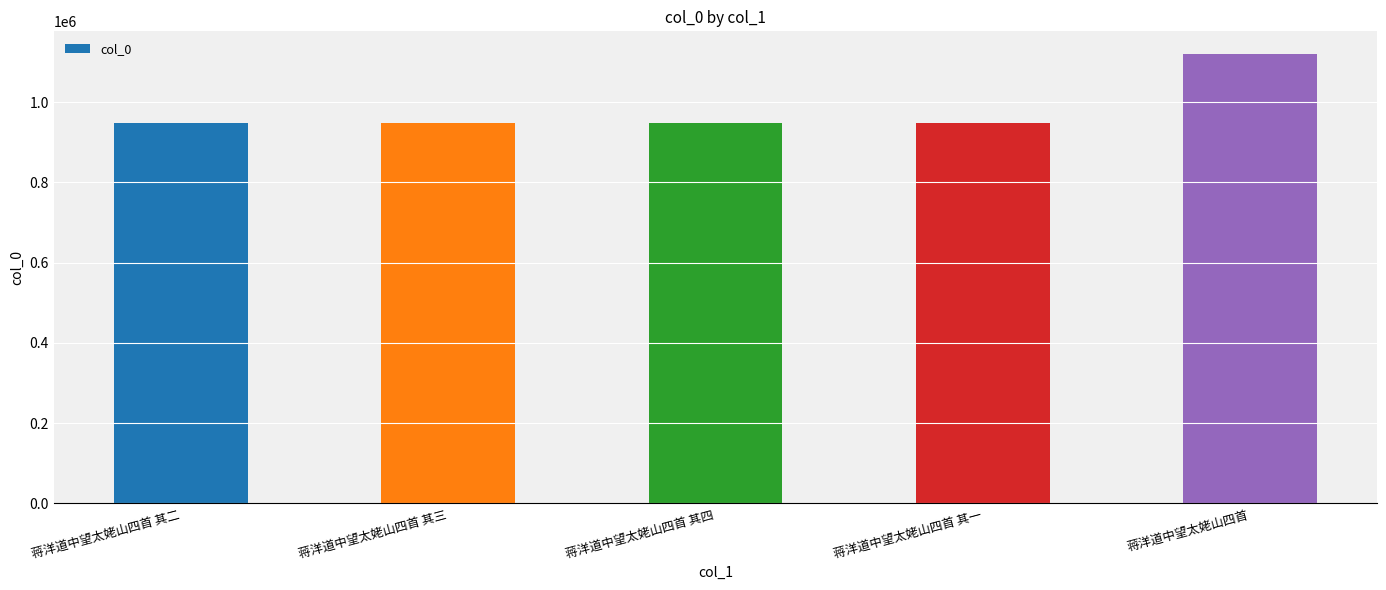

What is the change in value from 蒋洋道中望太姥山四首 其二 to 蒋洋道中望太姥山四首?

+173170